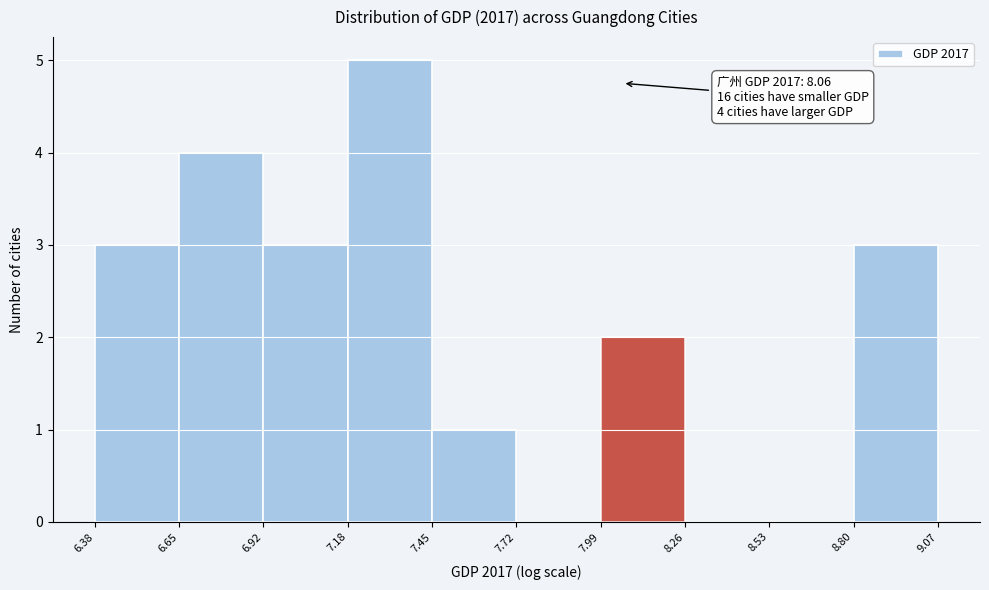

Which range on the x-axis has the tallest bar?

7.18 to 7.45